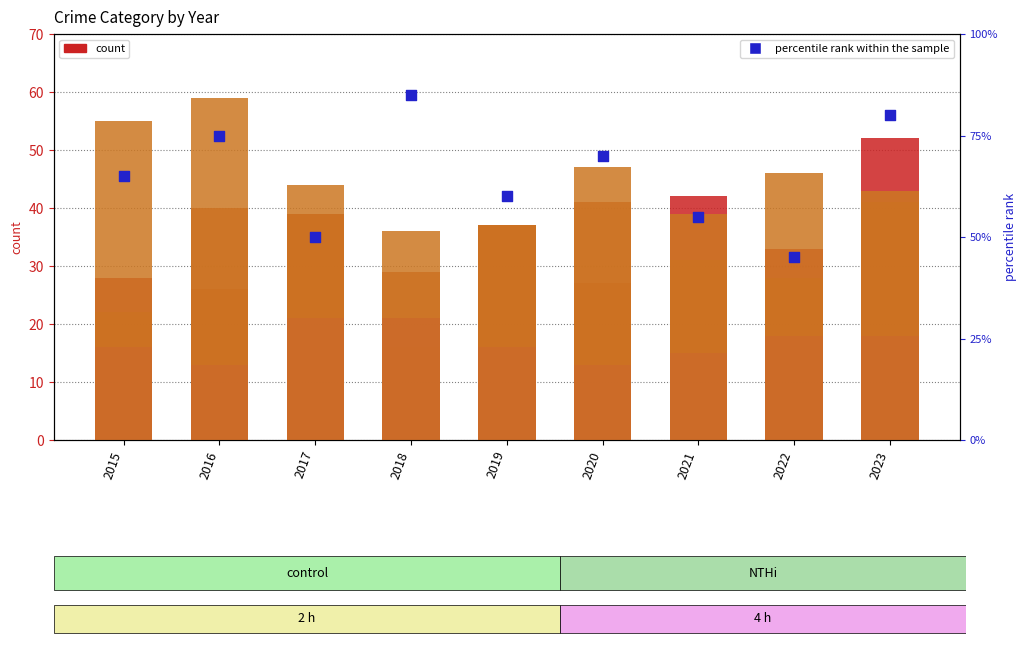

At which category is the sum across all series the highest?

2023